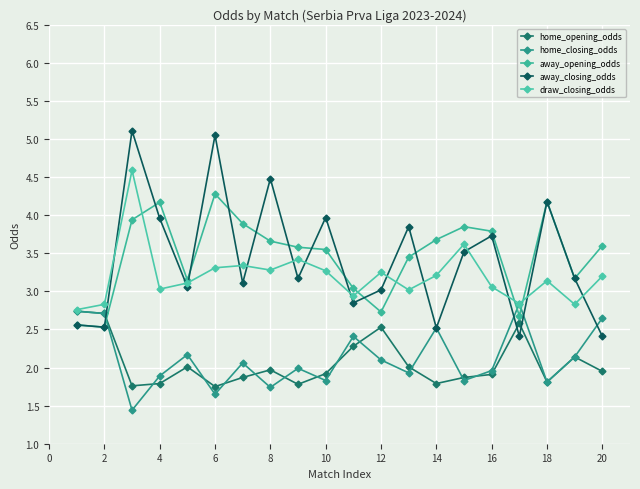

What is the value of the home_closing_odds point at the 1st from the left?

2.7